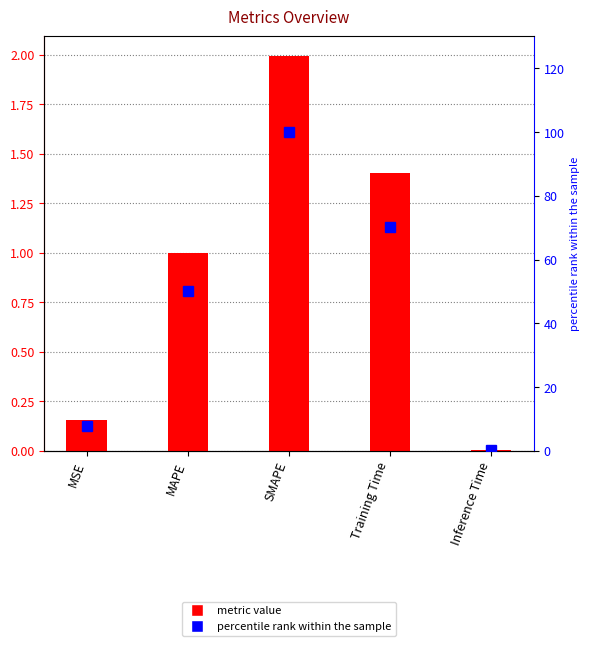

What is the value of the col_1 bar at the 4th from the left?

1.4